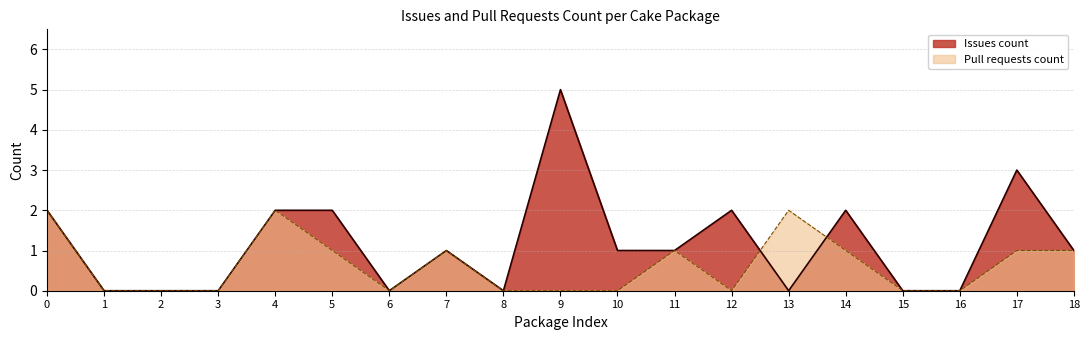

What is the difference between the second highest and second lowest values in the Pull requests count series?

2